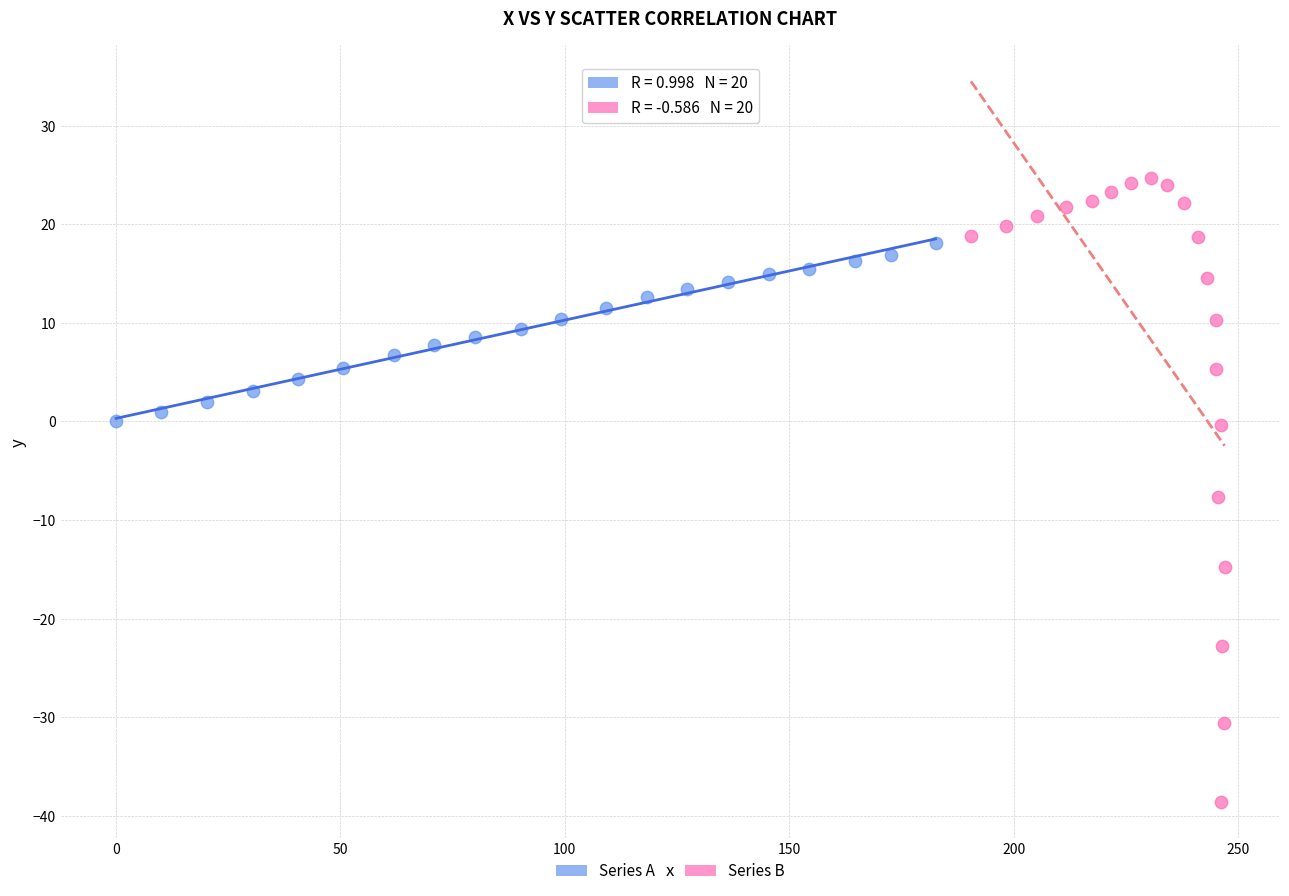

Which series has the widest spread of Y values?

Series B